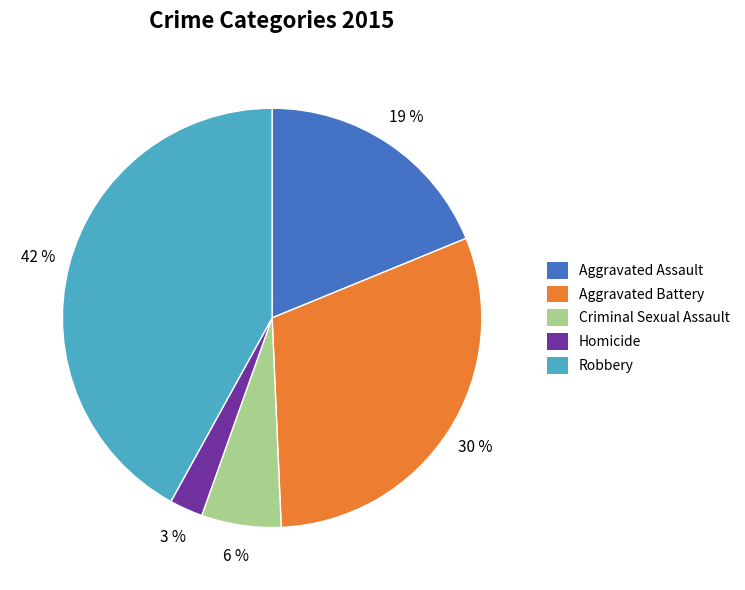

To the nearest percent, what percentage of the pie is Robbery?

42%